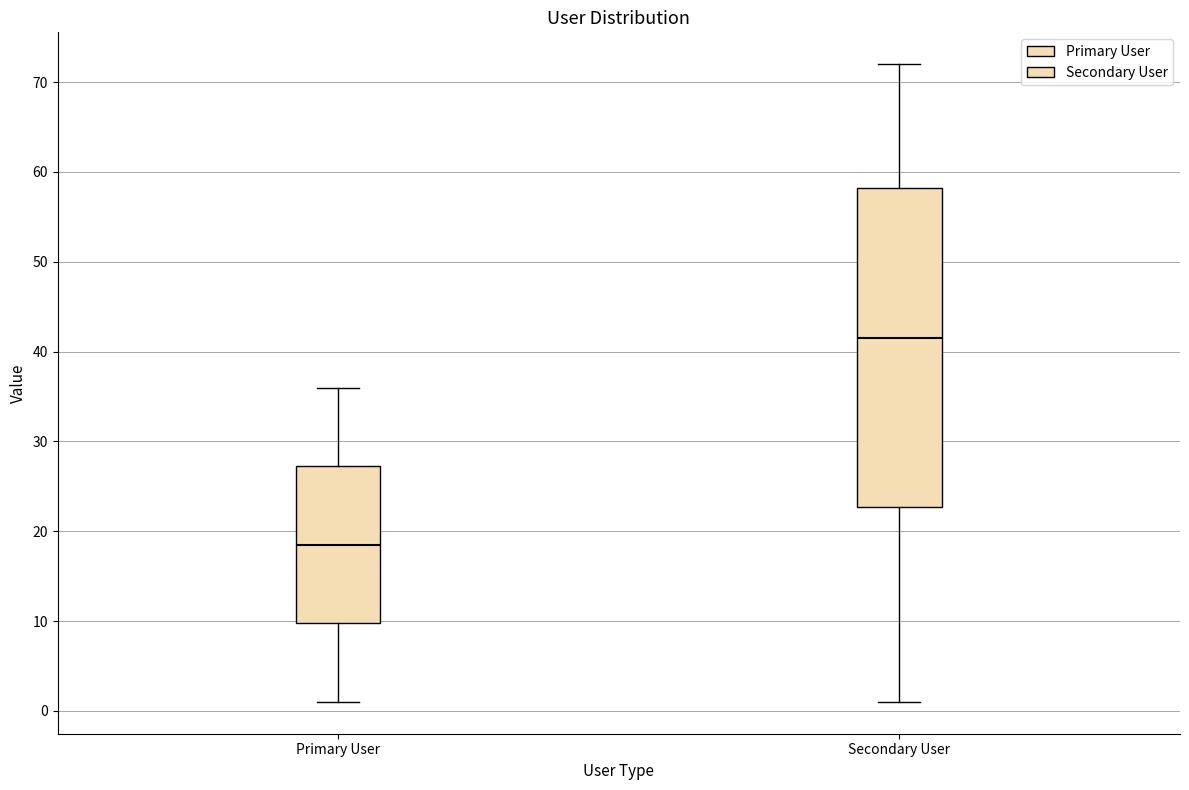

Which box is the tallest, from its lower edge to its upper edge?

Secondary User